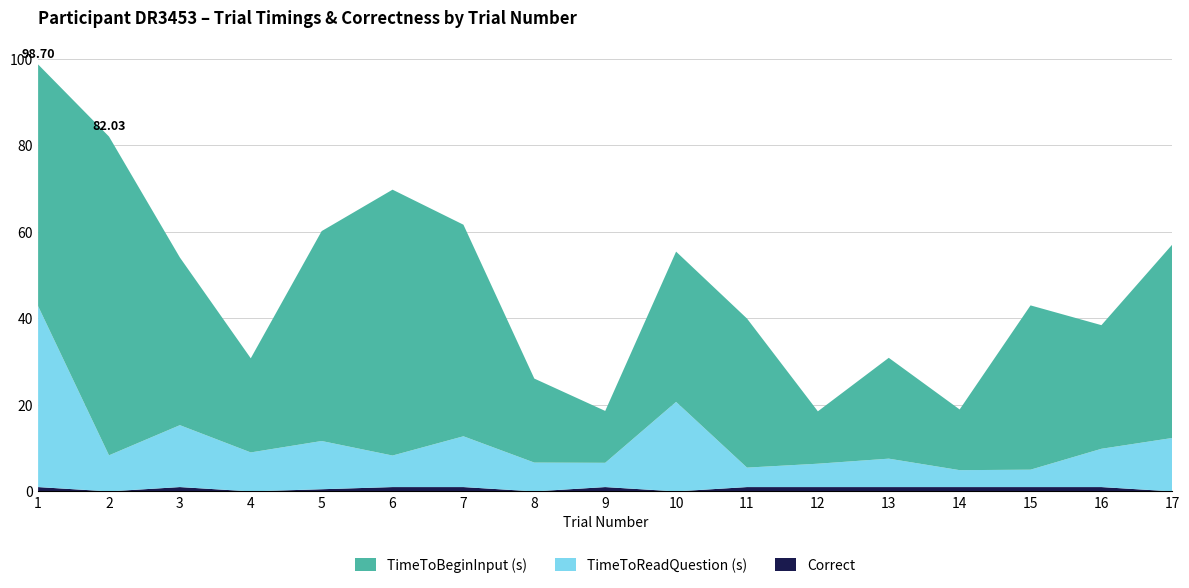

Reading left to right, list all the values displayed in this chart.

Correct: 1=1.0	2=0.0	3=1.0	4=0.0	5=0.5	6=1.0	7=1.0	8=0.0	9=1.0	10=0.0	11=1.0	12=1.0	13=1.0	14=1.0	15=1.0	16=1.0	17=0.0
TimeToReadQuestion (s): 1=41.8	2=8.3	3=14.3	4=9.0	5=11.2	6=7.3	7=11.7	8=6.7	9=5.6	10=20.7	11=4.5	12=5.4	13=6.6	14=3.9	15=4.0	16=8.8	17=12.3
TimeToBeginInput (s): 1=55.9	2=73.7	3=38.8	4=21.8	5=48.5	6=61.5	7=48.9	8=19.4	9=12.0	10=34.7	11=34.5	12=12.1	13=23.3	14=14.0	15=38.0	16=28.6	17=44.7